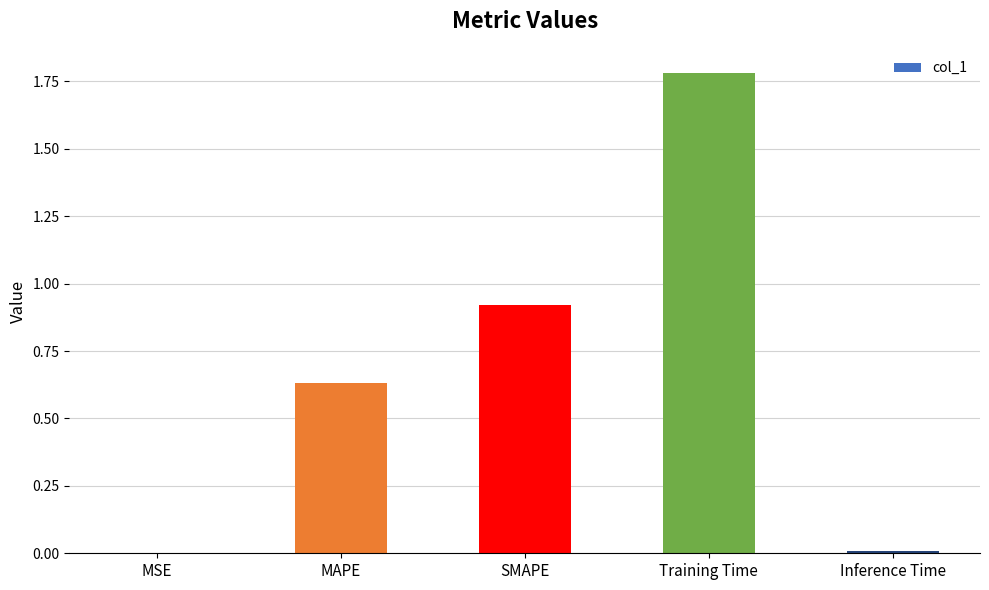

True or false: the data shows 0.2 at MAPE.

False